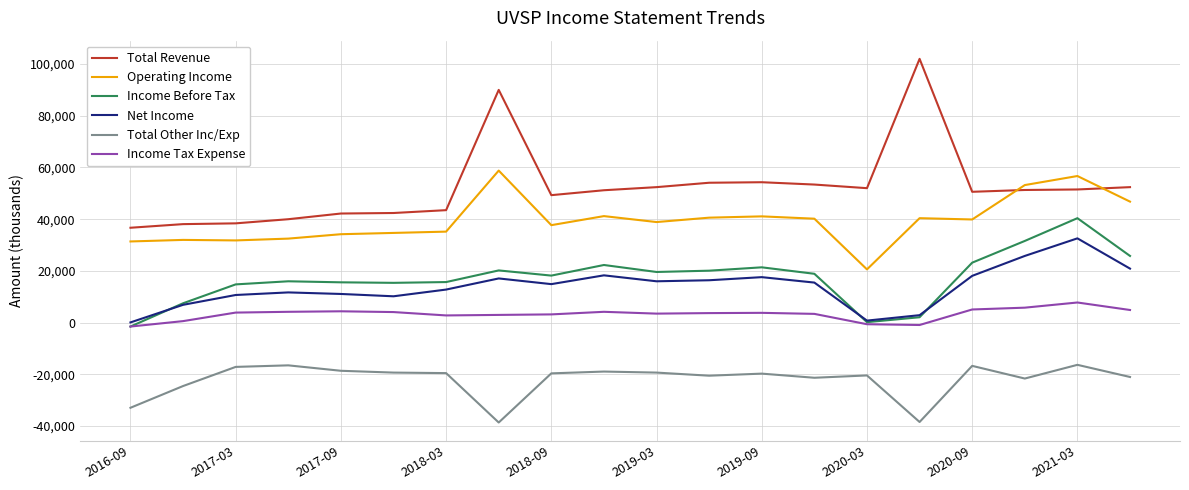

What is the difference between the maximum and minimum values in the Operating Income series?

38200